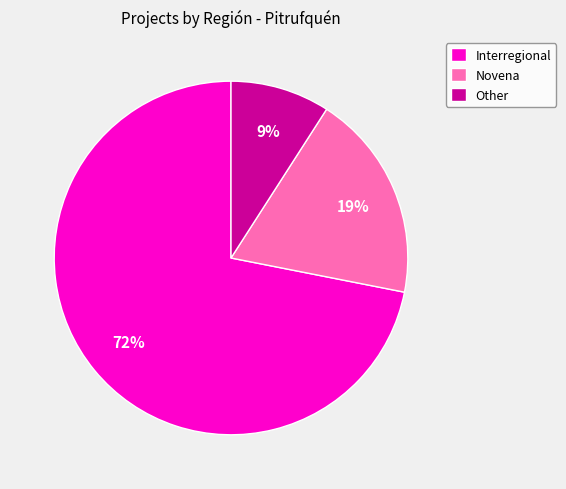

Rank the categories by value from lowest to highest.

Other, Novena, Interregional